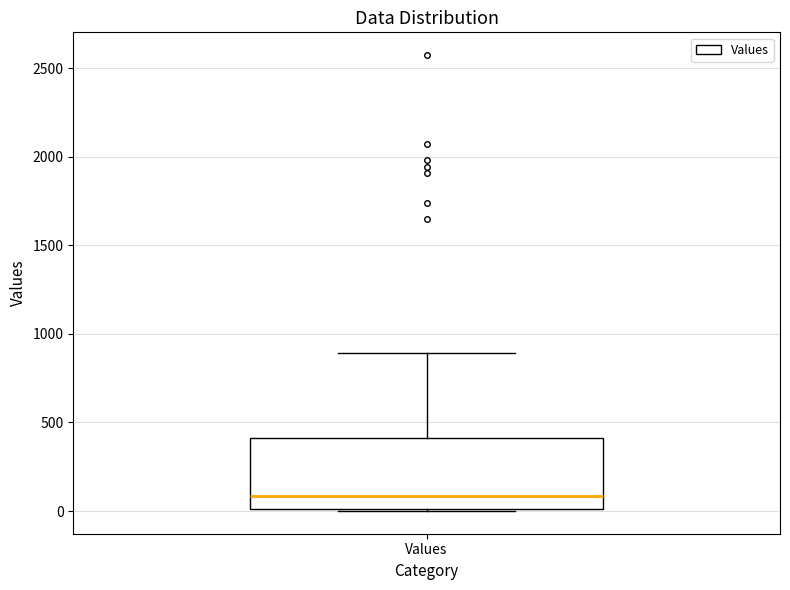

Read this box plot against the y-axis: the position of the median line, the range covered by the box, and the ends of both whiskers. The values are not printed on the chart, so give them approximately, as read against the axis.

median 100, box 0 to 400, whiskers 0 to 900